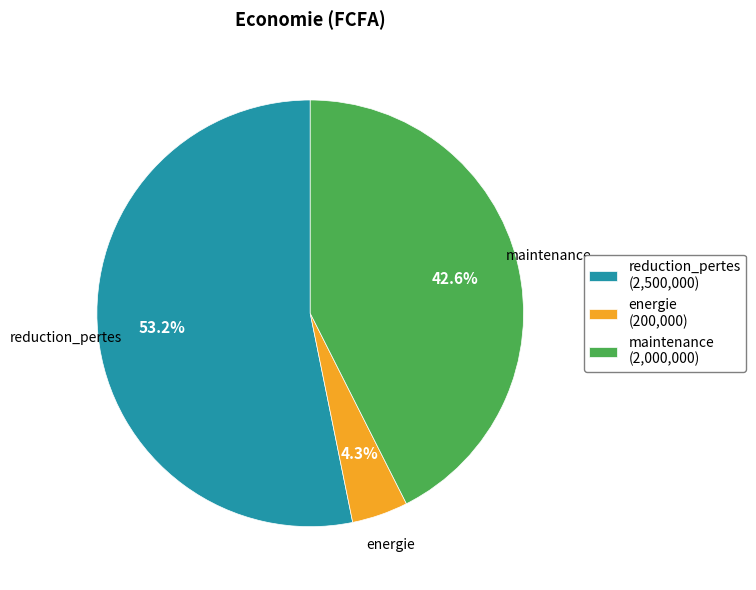

Is there a majority slice in this chart?

Yes